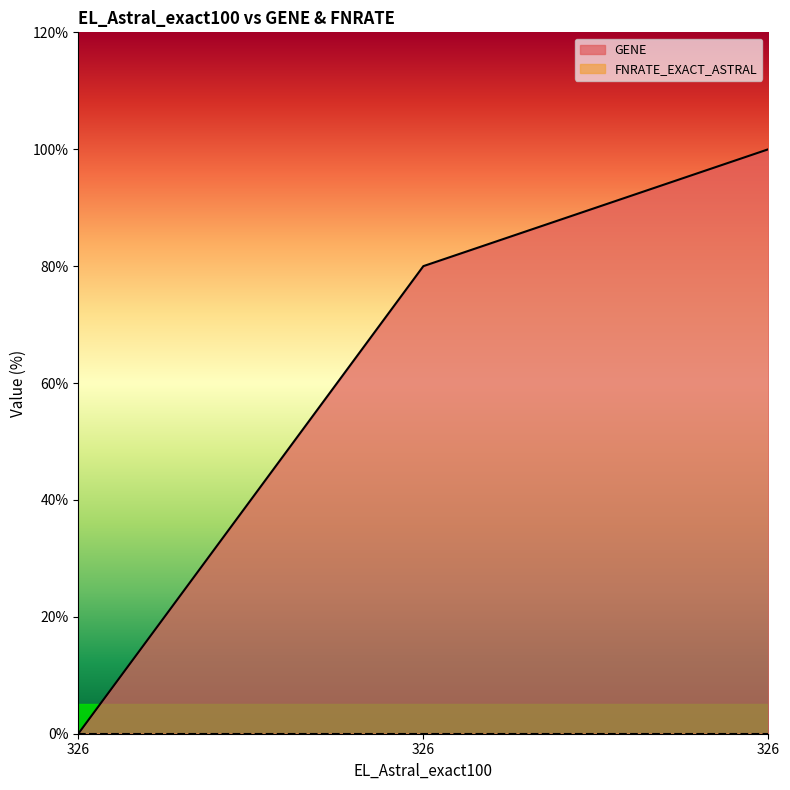

Does the chart display data point markers on the line(s)?

No